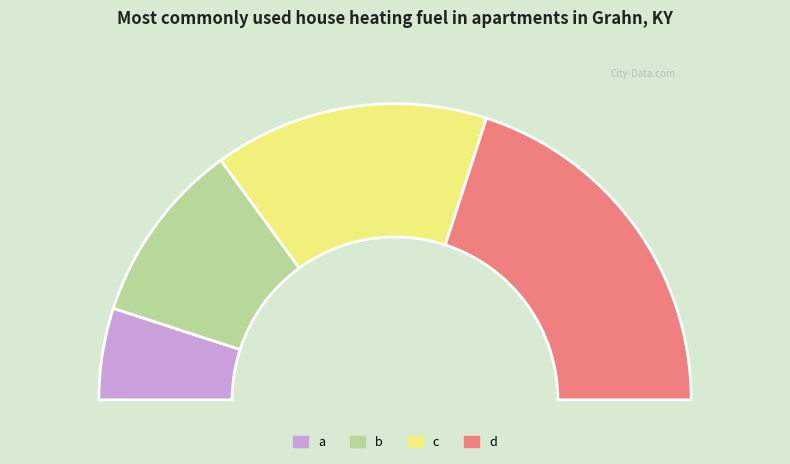

The a slice represents 10% of the pie. True or false?

True